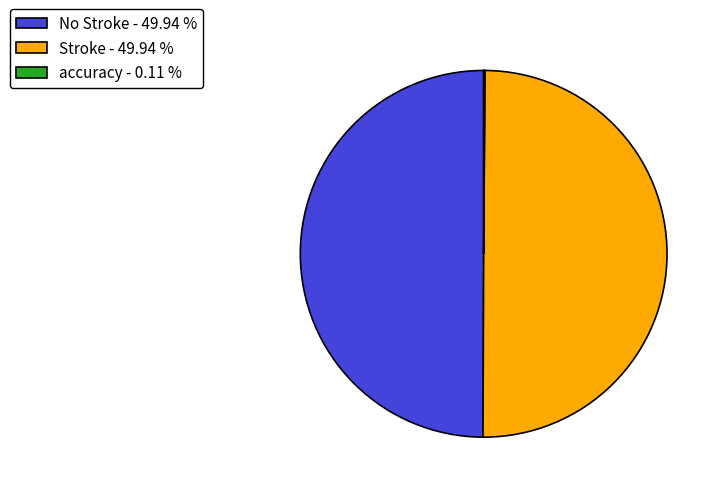

Approximately how many times larger is the value at Stroke - 49.94 % compared to No Stroke - 49.94 %?

1.0